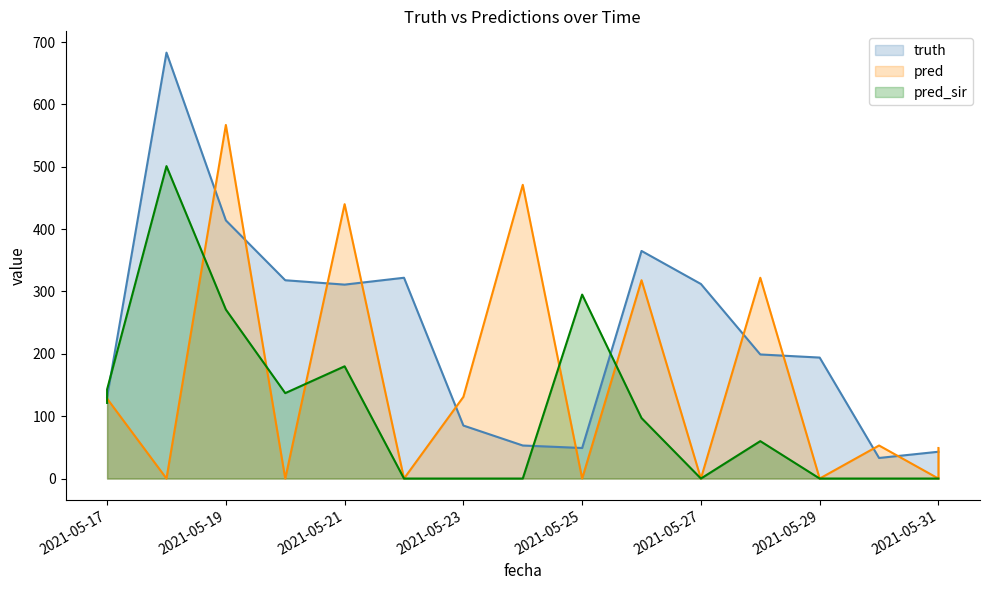

Reading left to right, transcribe all the data shown in this chart.

truth: 2021-05-17=131.0	2021-05-17=131.0	2021-05-18=683.0	2021-05-19=414.0	2021-05-20=318.0	2021-05-21=311.0	2021-05-22=322.0	2021-05-23=85.0	2021-05-24=53.0	2021-05-25=49.0	2021-05-26=365.0	2021-05-27=312.0	2021-05-28=199.0	2021-05-29=194.0	2021-05-30=33.0	2021-05-31=43.0	2021-05-31=43.0
pred: 2021-05-17=125.2	2021-05-17=128.2	2021-05-18=0.0	2021-05-19=567.0	2021-05-20=0.0	2021-05-21=440.0	2021-05-22=0.0	2021-05-23=131.0	2021-05-24=471.0	2021-05-25=0.0	2021-05-26=318.0	2021-05-27=0.0	2021-05-28=322.0	2021-05-29=0.0	2021-05-30=53.0	2021-05-31=0.0	2021-05-31=49.0
pred_sir: 2021-05-17=121.3	2021-05-17=143.0	2021-05-18=501.0	2021-05-19=271.0	2021-05-20=137.0	2021-05-21=180.0	2021-05-22=0.0	2021-05-23=0.0	2021-05-24=0.0	2021-05-25=295.0	2021-05-26=97.0	2021-05-27=0.0	2021-05-28=60.0	2021-05-29=0.0	2021-05-30=0.0	2021-05-31=0.0	2021-05-31=0.0